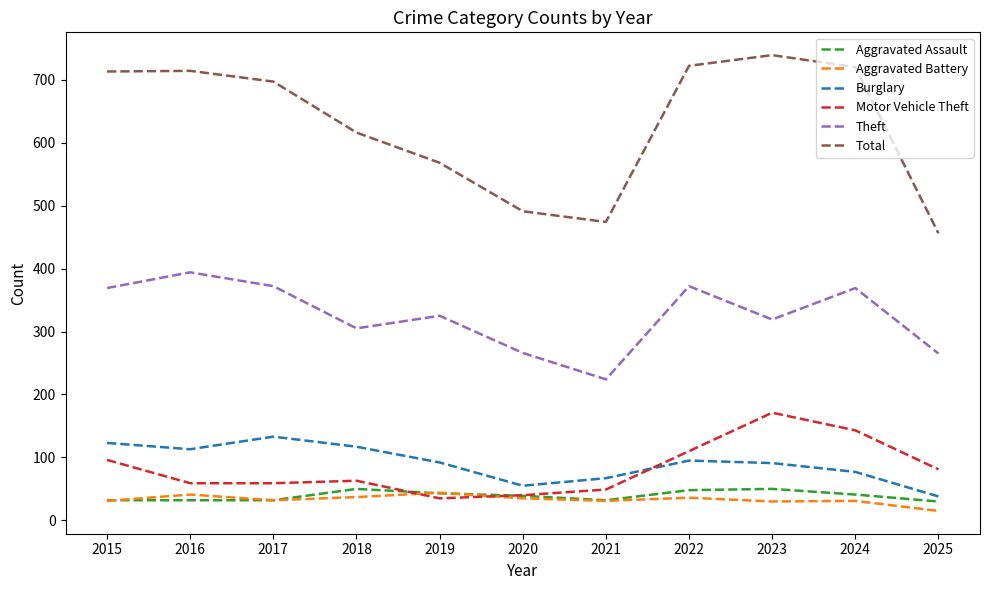

What are all the series names shown in the legend?

Aggravated Assault, Aggravated Battery, Burglary, Motor Vehicle Theft, Theft, Total